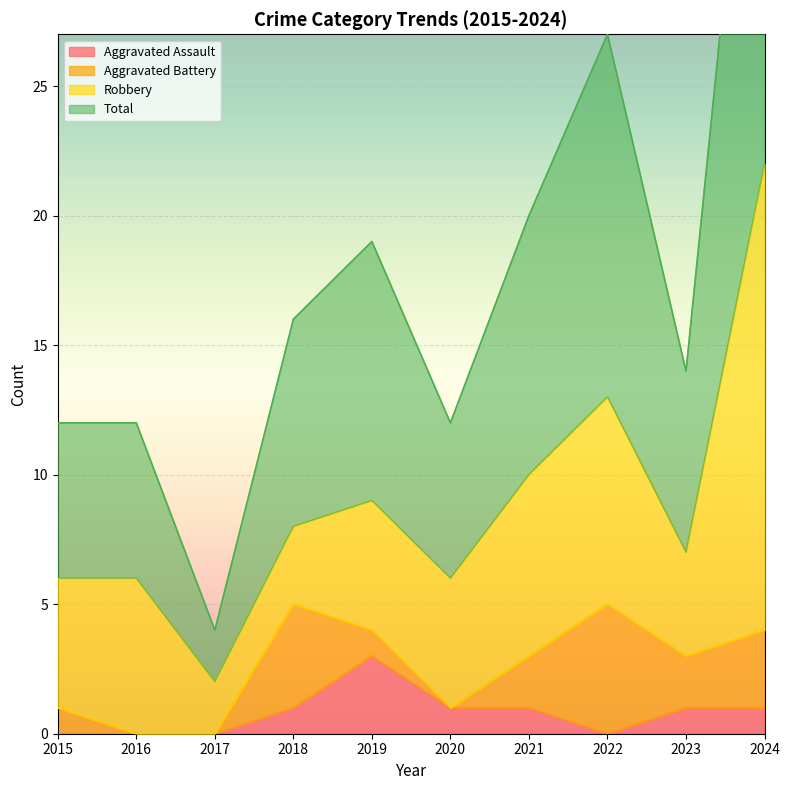

True or false: Aggravated Assault has a value of 0 at 2022.

True